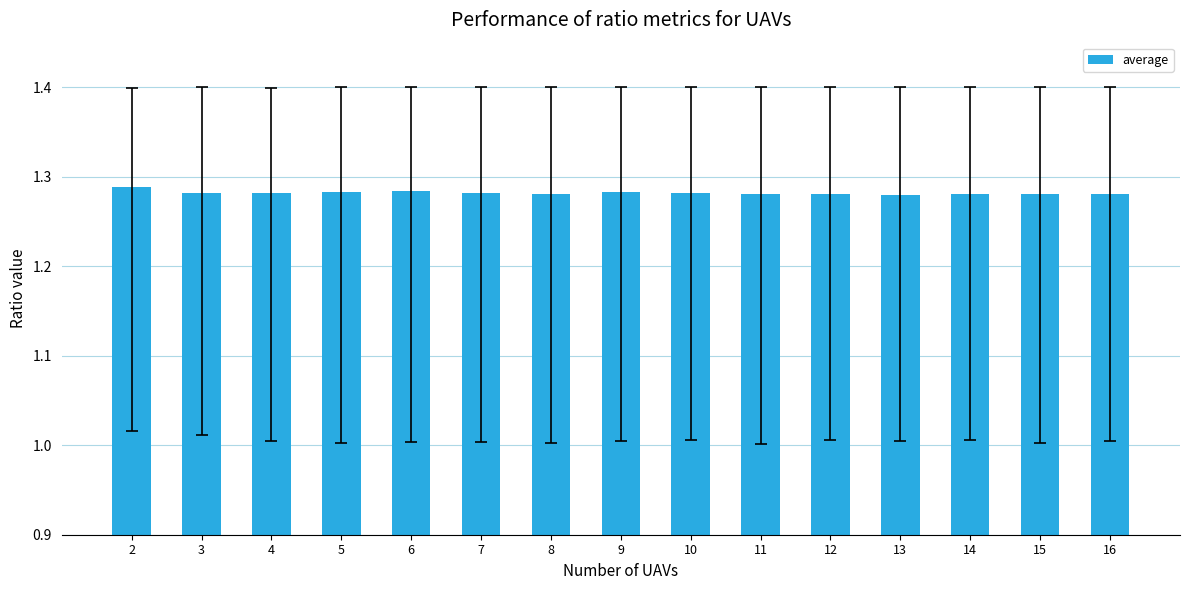

The chart shows a value of 1.7 at 9. True or false?

False